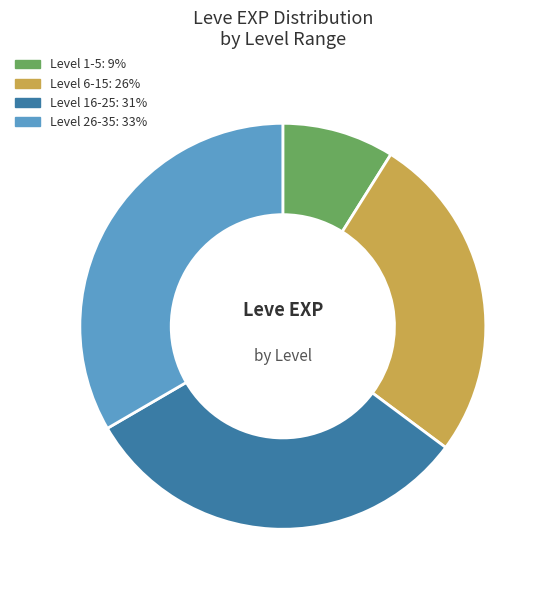

To the nearest percent, what is the difference between the largest and smallest slice percentages?

24%